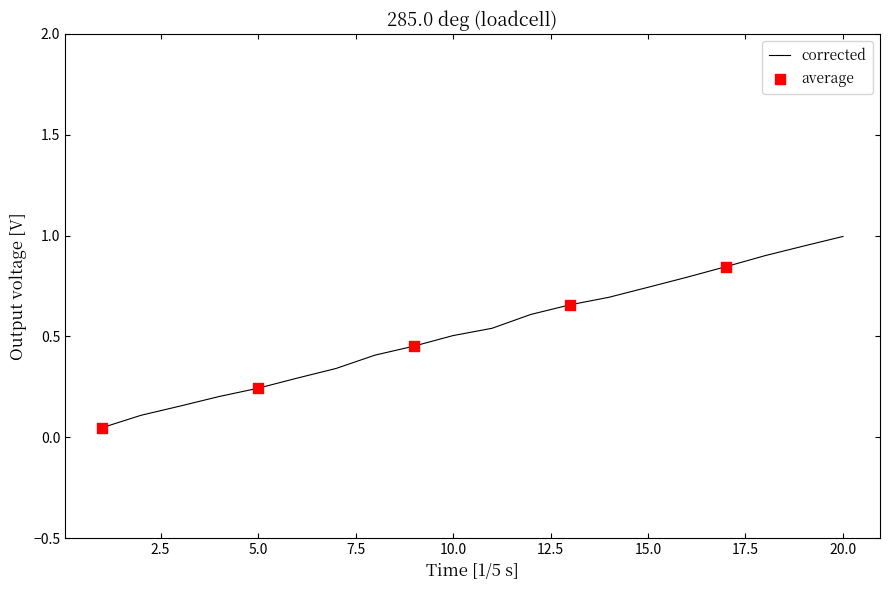

What is the greatest value displayed?

1.0